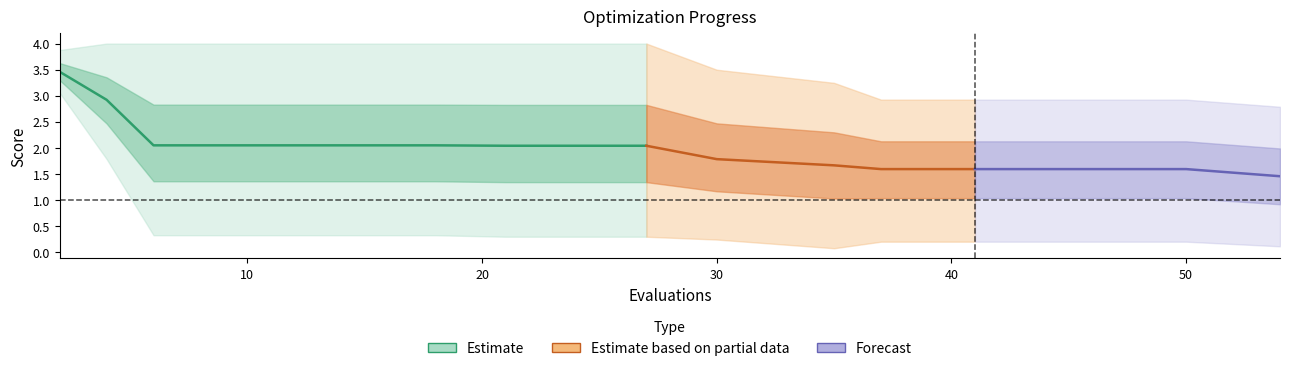

What is the approximate value of best at 14?

0.3